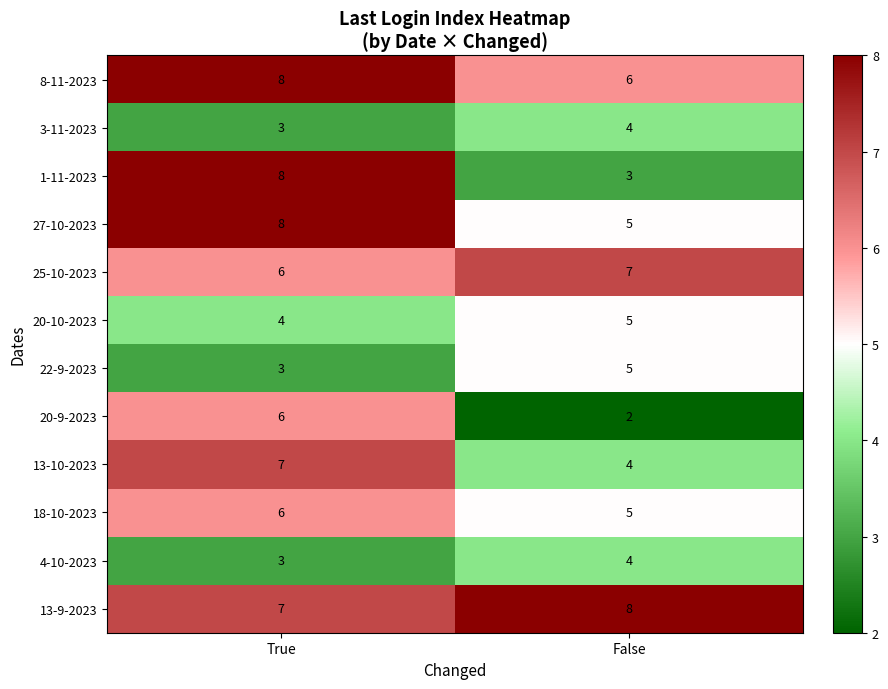

Is it true that 18-10-2023 equals 5 at False?

True